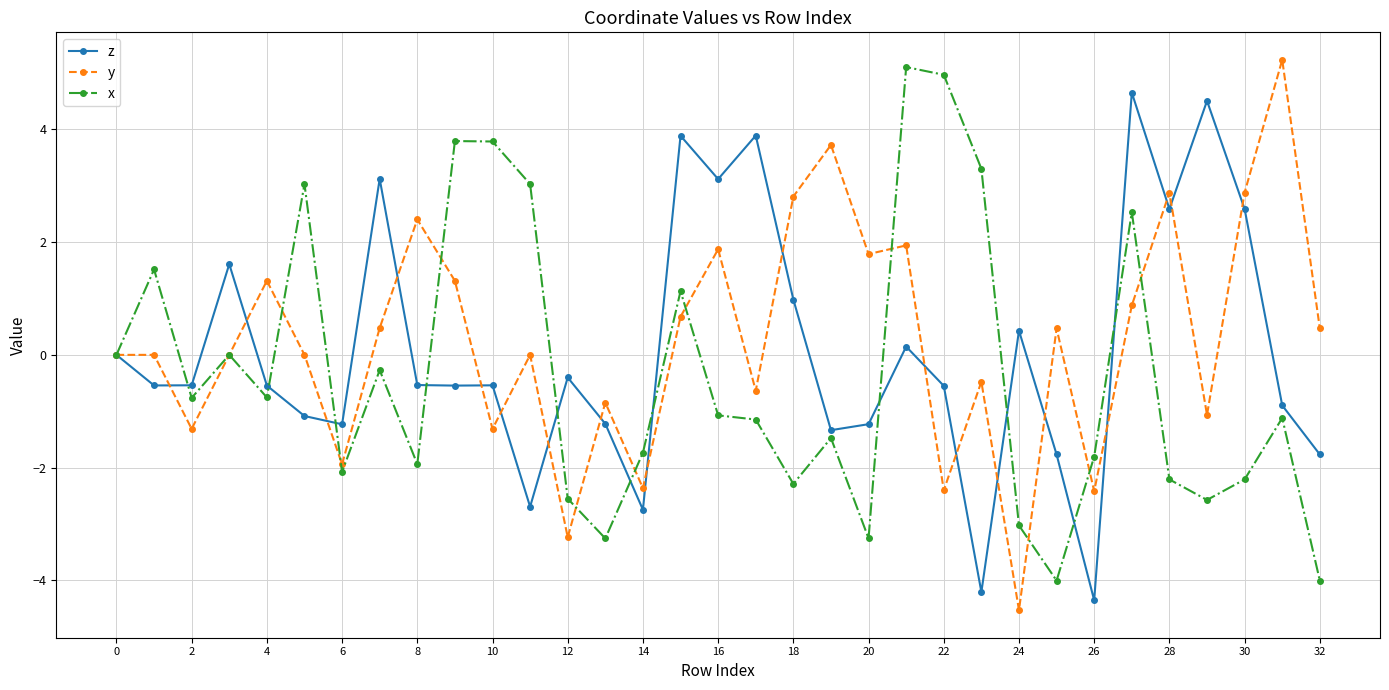

What is the minimum value shown in the chart?

-4.5